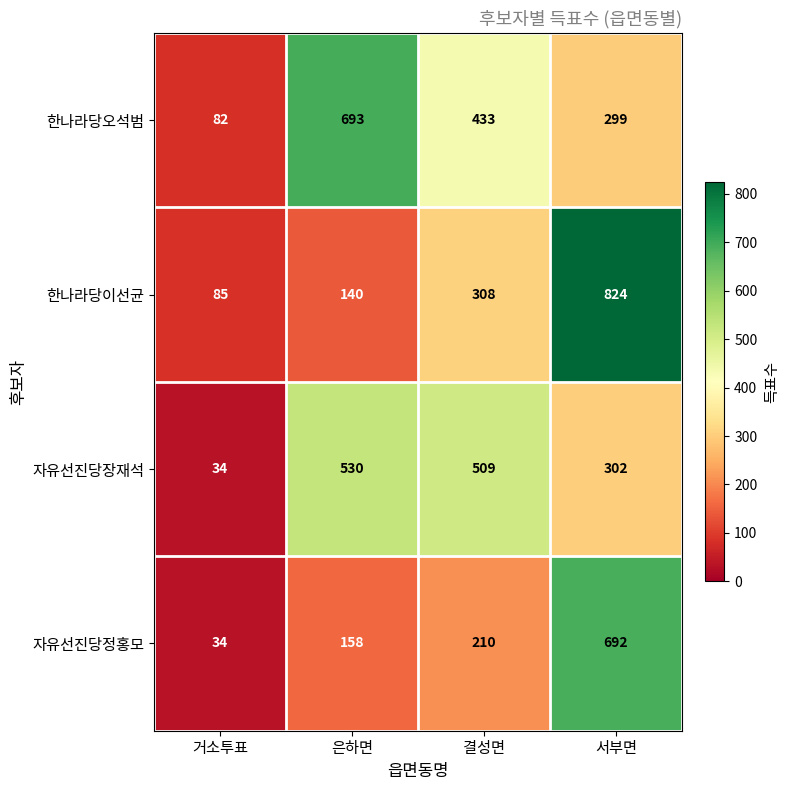

Reading right to left, list all the values displayed in this chart.

한나라당오석범: 299	433	693	82
한나라당이선균: 824	308	140	85
자유선진당장재석: 302	509	530	34
자유선진당정홍모: 692	210	158	34